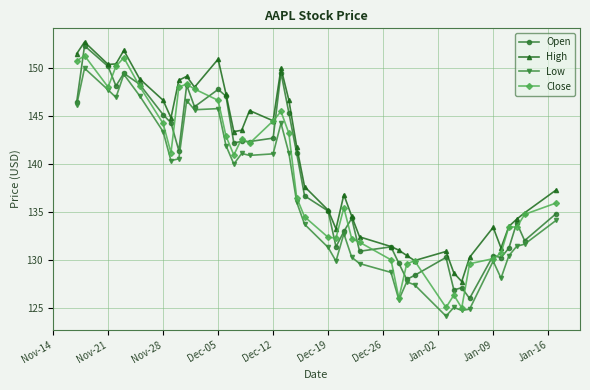

What is the smallest value displayed?

124.2